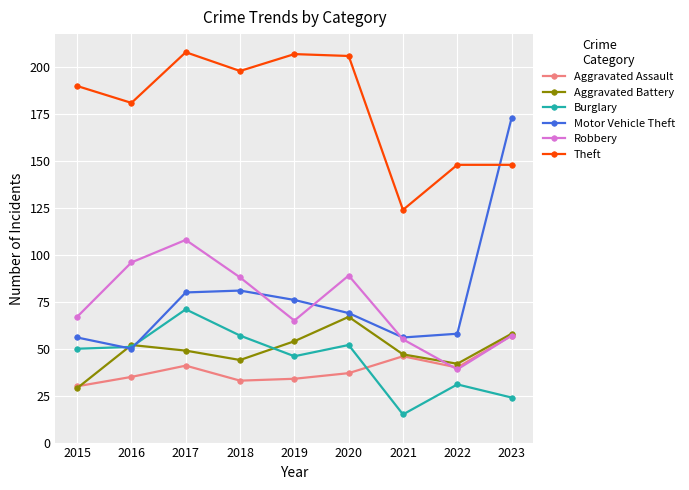

True or false: Aggravated Battery and Theft cross at least once.

False